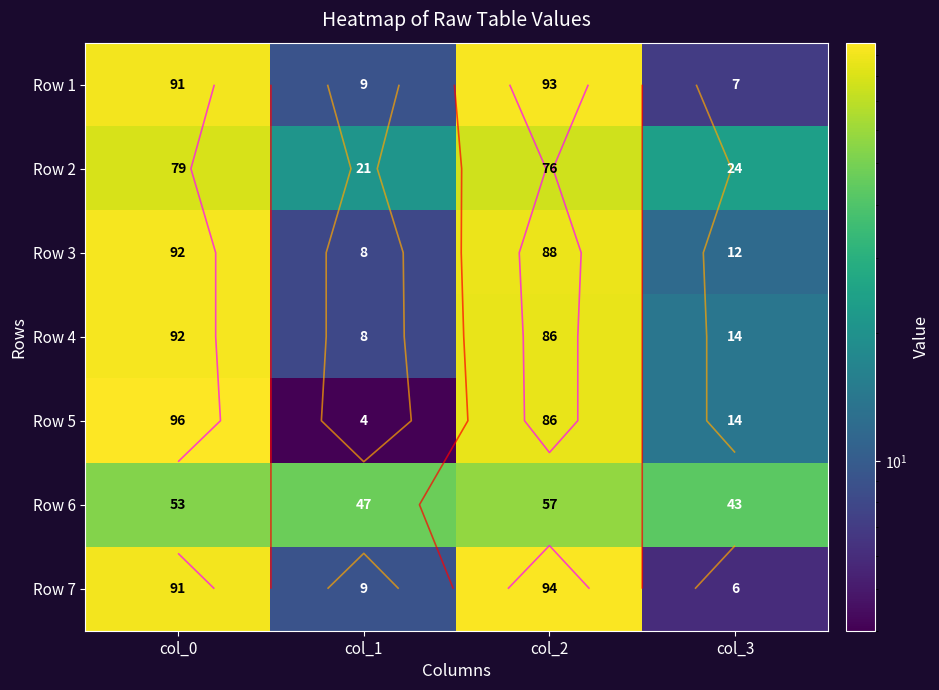

What value does the Row 6 series have at col_2, to the nearest 5?

55